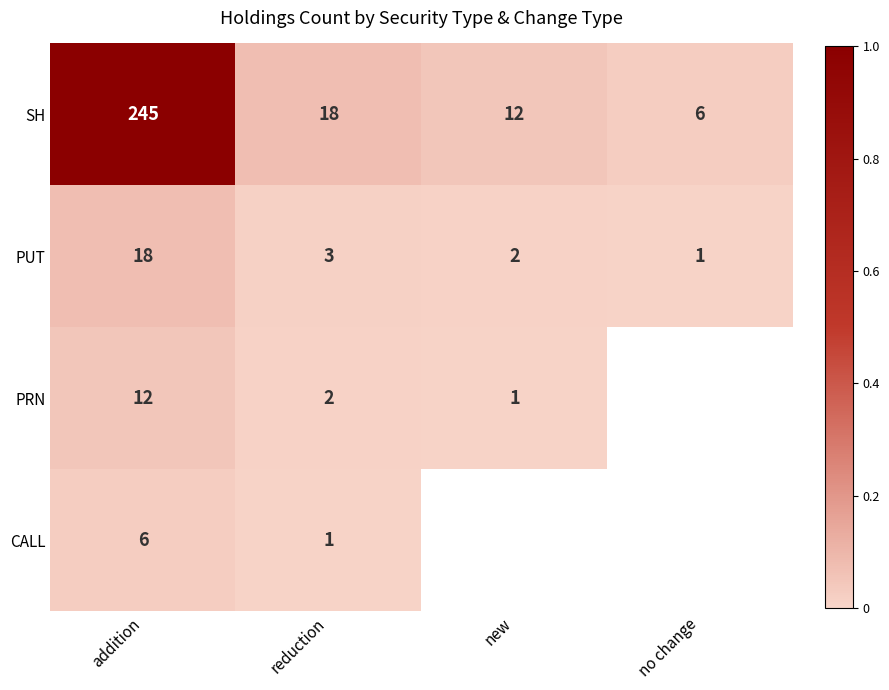

Is the value of PRN at new greater than the value of CALL at addition?

No